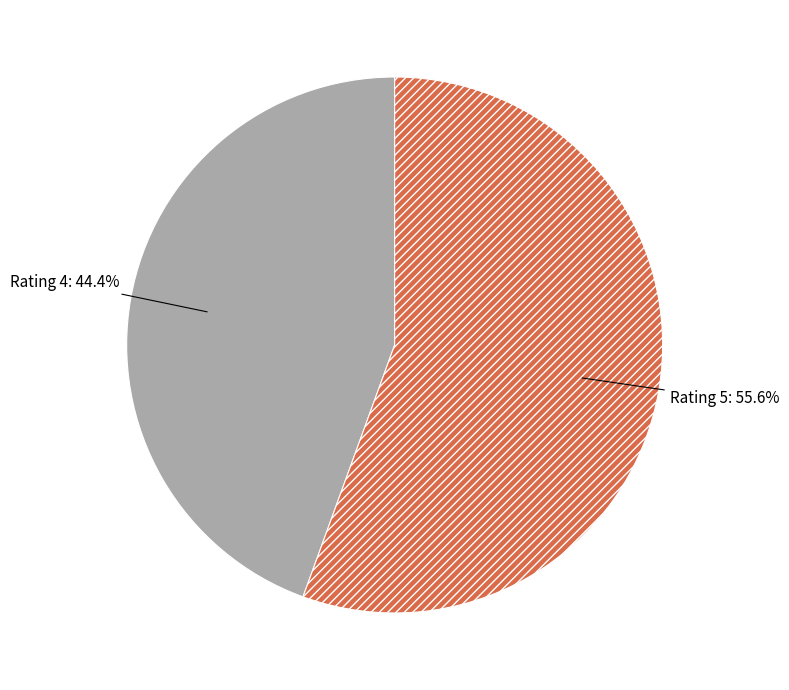

To the nearest percent, what is the difference between the largest and smallest slice percentages?

11%